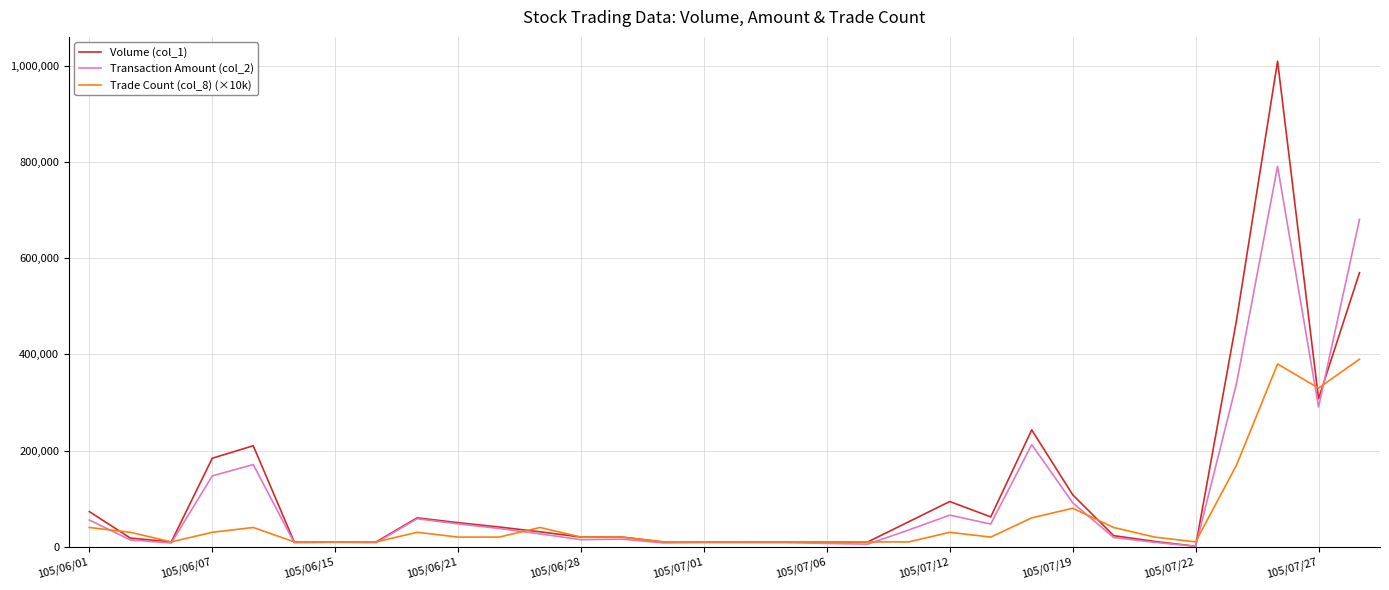

Which series has the widest spread of values?

Volume (col_1)